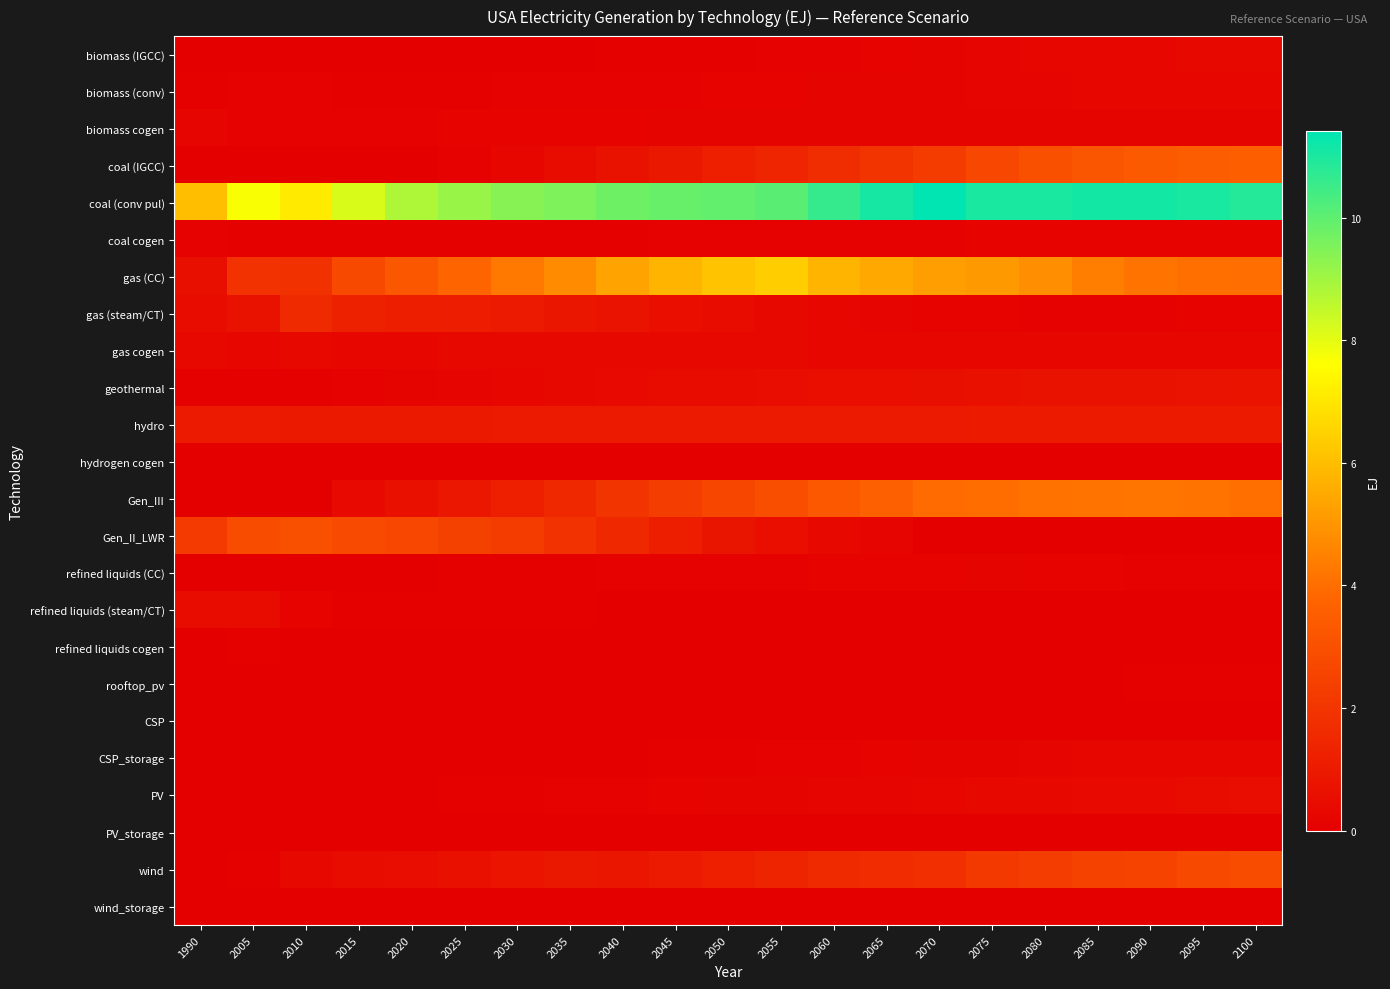

At which category is the sum across all series the highest?

2100